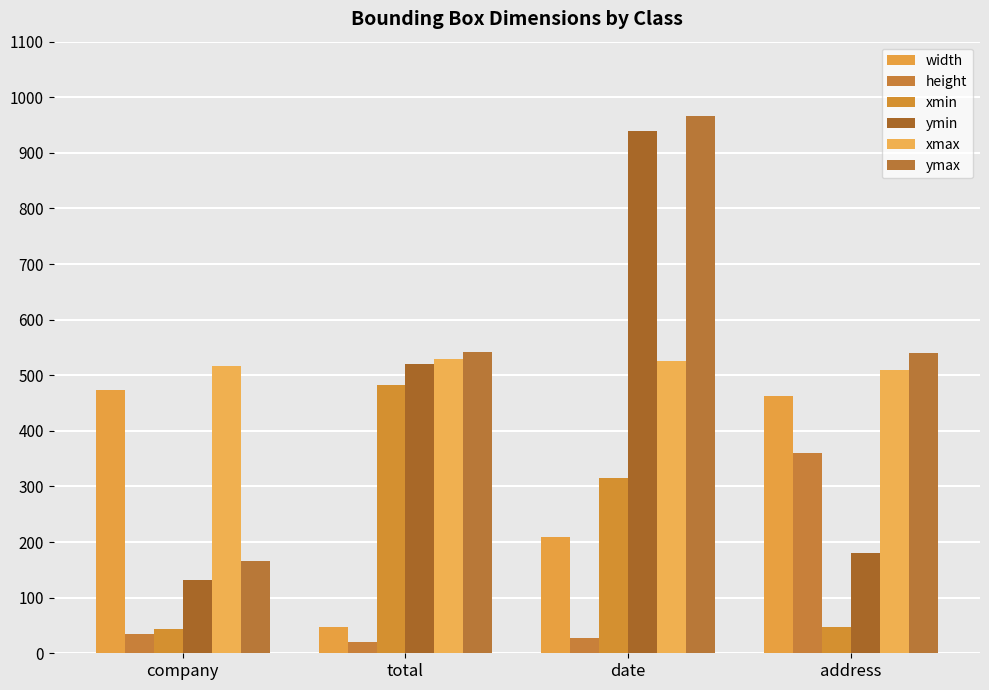

What is the maximum value shown in the chart?

967